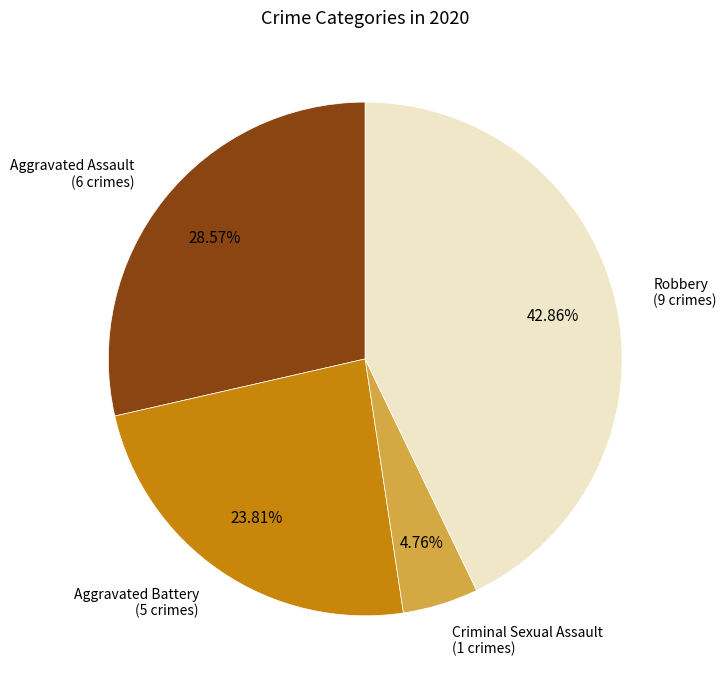

Is there a majority slice in this chart?

No